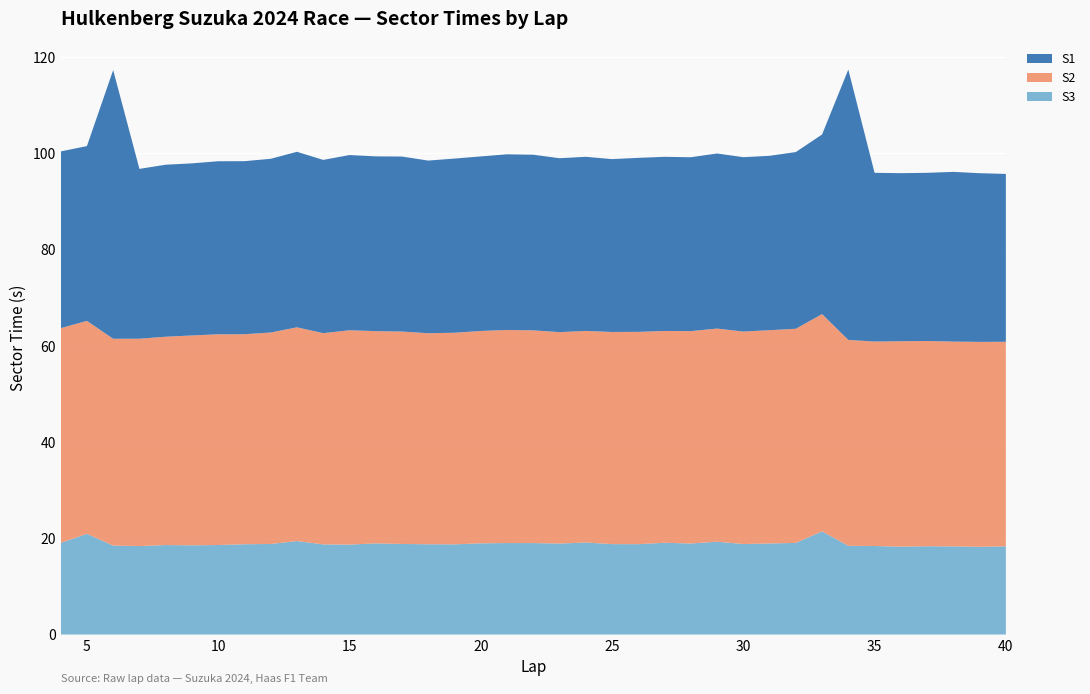

Reading right to left, what are all the values shown in this chart?

S1: 34.9	35.1	35.3	34.9	34.9	35.1	56.2	37.3	36.7	36.2	36.2	36.4	36.1	36.2	36.2	35.9	36.2	36.1	36.5	36.5	36.3	36.2	35.9	36.4	36.3	36.4	36.0	36.5	36.1	36.0	36.0	35.8	35.7	35.3	55.8	36.3	36.7
S2: 42.5	42.6	42.6	42.6	42.7	42.5	42.8	45.1	44.5	44.3	44.1	44.3	44.1	44.0	44.1	44.1	44.0	43.9	44.2	44.3	44.1	44.0	43.8	44.1	44.1	44.5	43.9	44.4	43.9	43.6	43.8	43.6	43.3	43.1	43.0	44.2	44.6
S3: 18.3	18.2	18.3	18.3	18.3	18.4	18.4	21.4	19.0	18.9	18.8	19.3	18.9	19.1	18.8	18.8	19.1	18.9	19.0	19.0	18.9	18.7	18.8	18.8	18.9	18.7	18.7	19.4	18.8	18.8	18.6	18.5	18.6	18.4	18.5	20.9	19.0